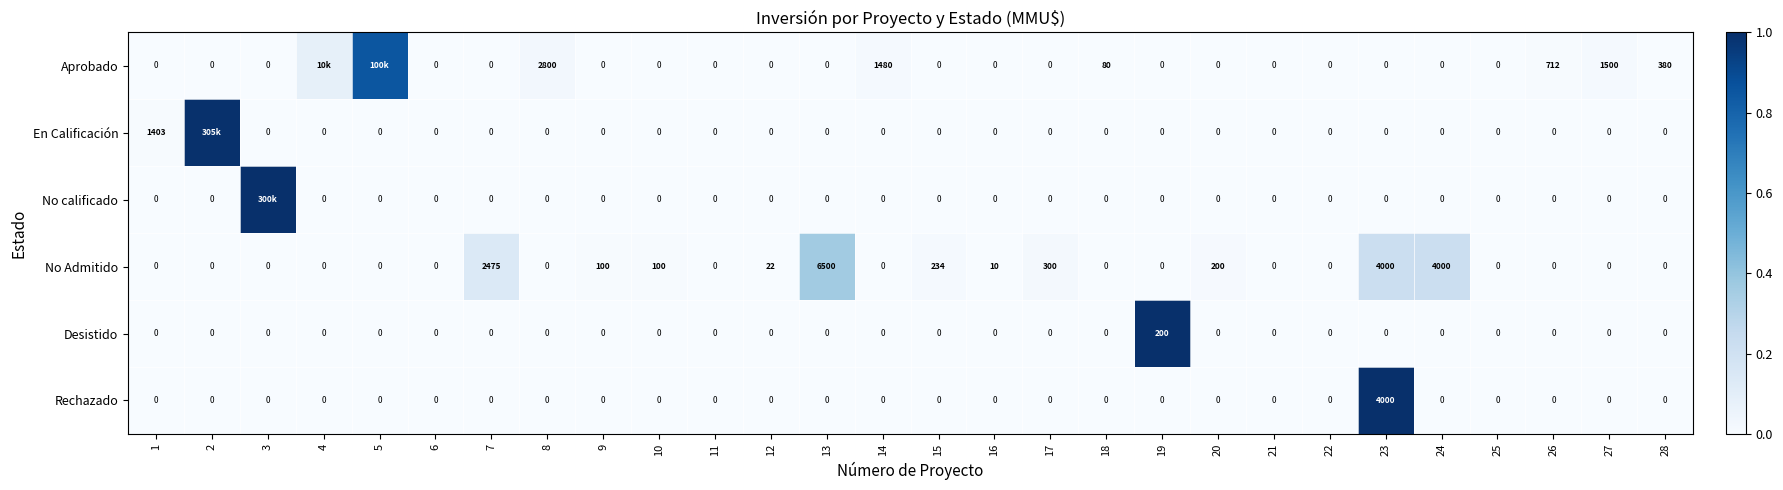

Which series changed the most between 21 and 24?

No Admitido